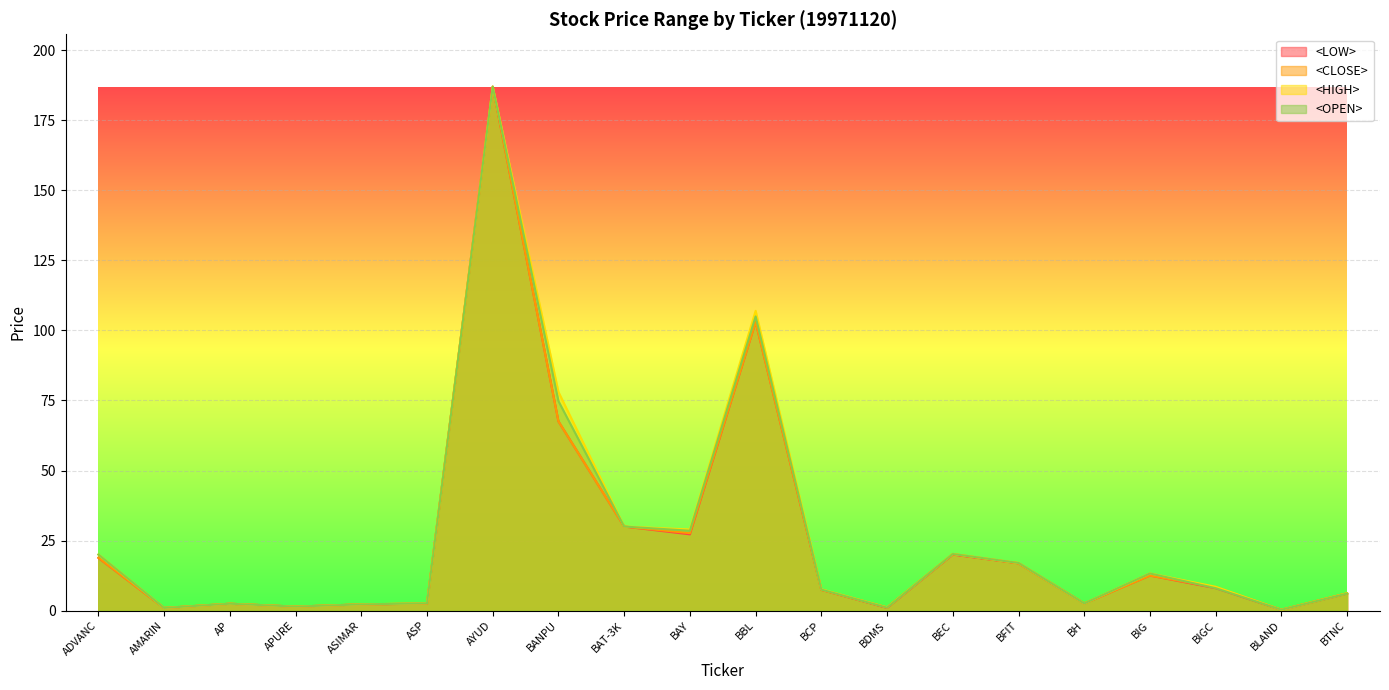

Does the chart display data point markers on the line(s)?

No